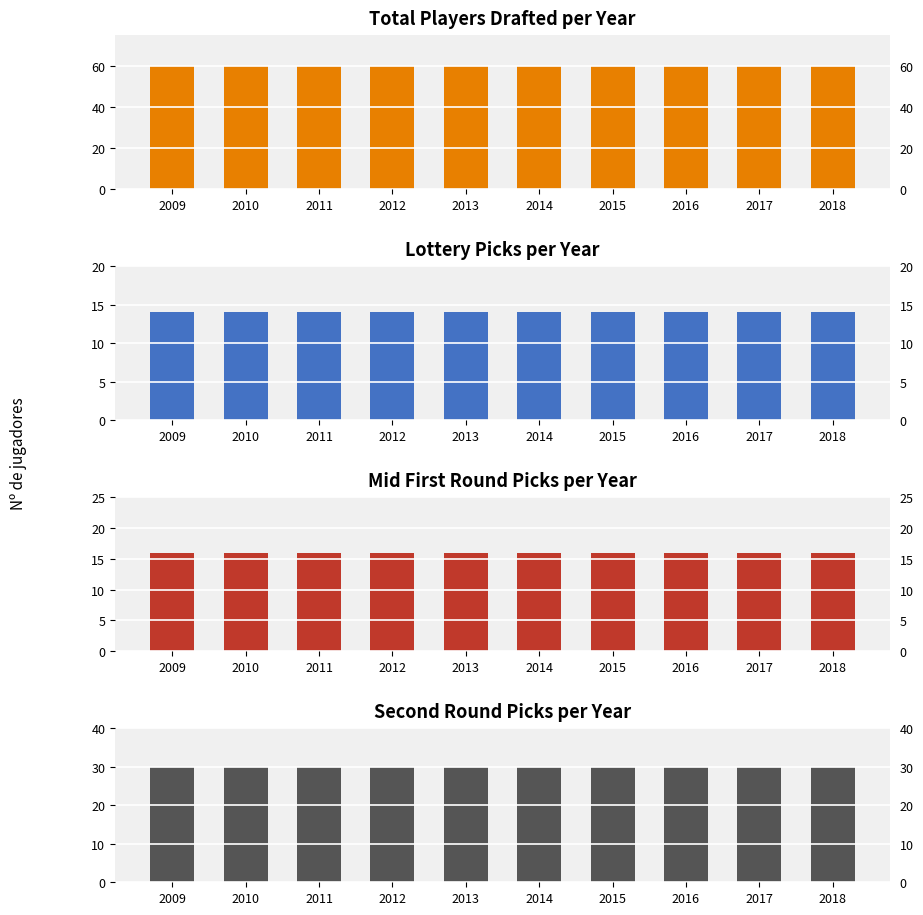

At 2010, list the series in order from largest to smallest.

Total Players Drafted, Second Round (31-60), Mid First Round (15-30), Lottery Picks (1-14)